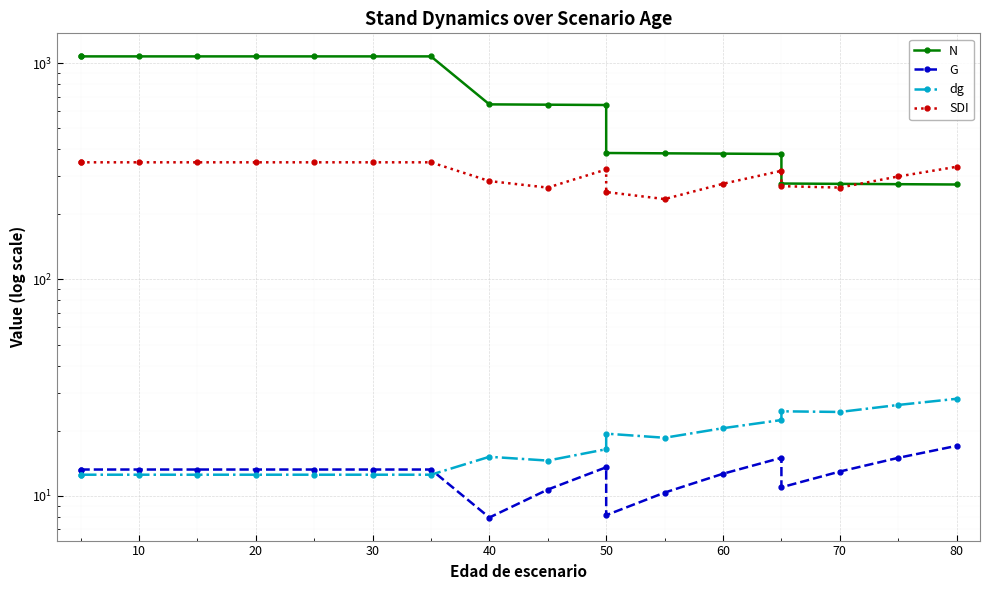

Between 50 and 11, which series saw the biggest shift?

N